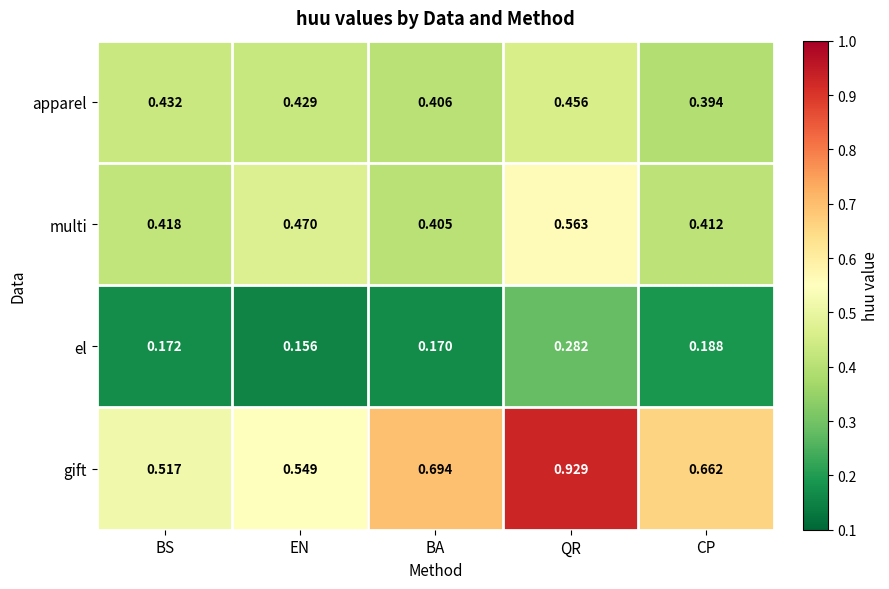

Which series changed the most between BS and QR?

gift